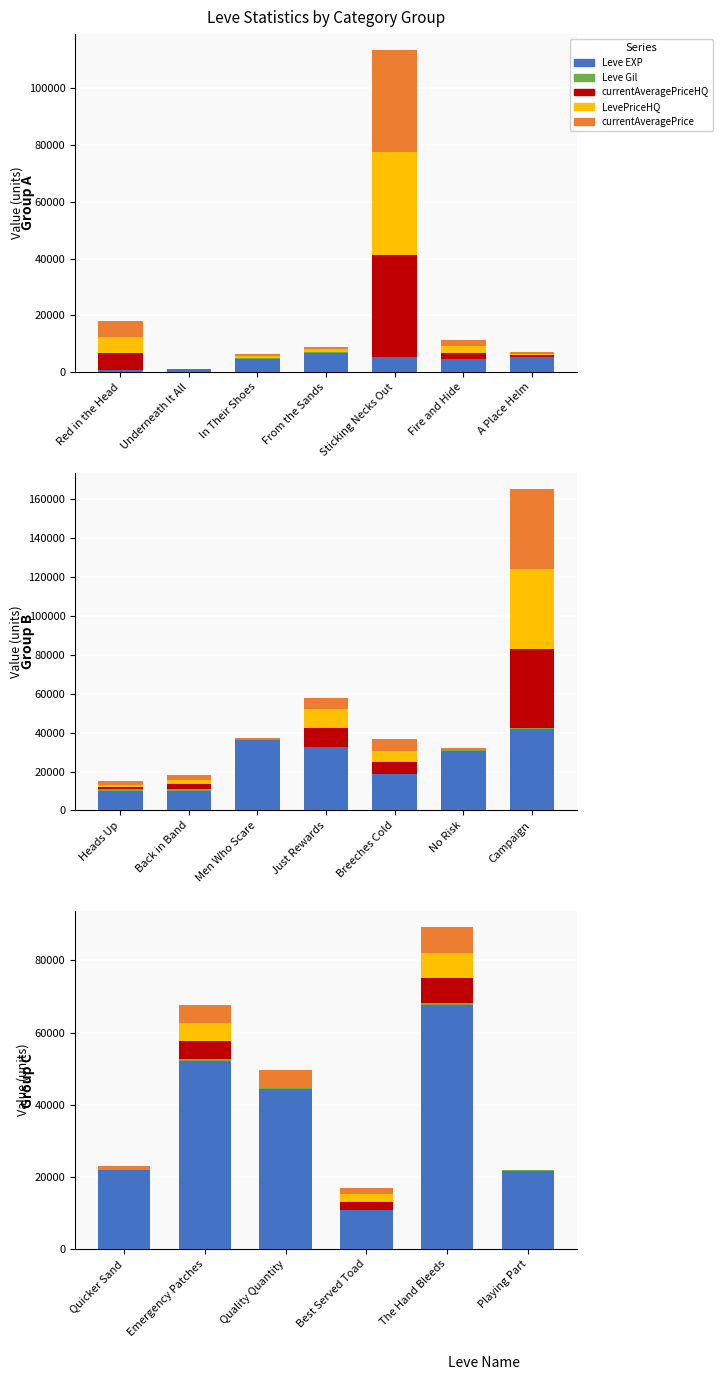

List the series in order of their peak value, lowest first.

Leve Gil, currentAveragePriceHQ, LevePriceHQ, currentAveragePrice, Leve EXP